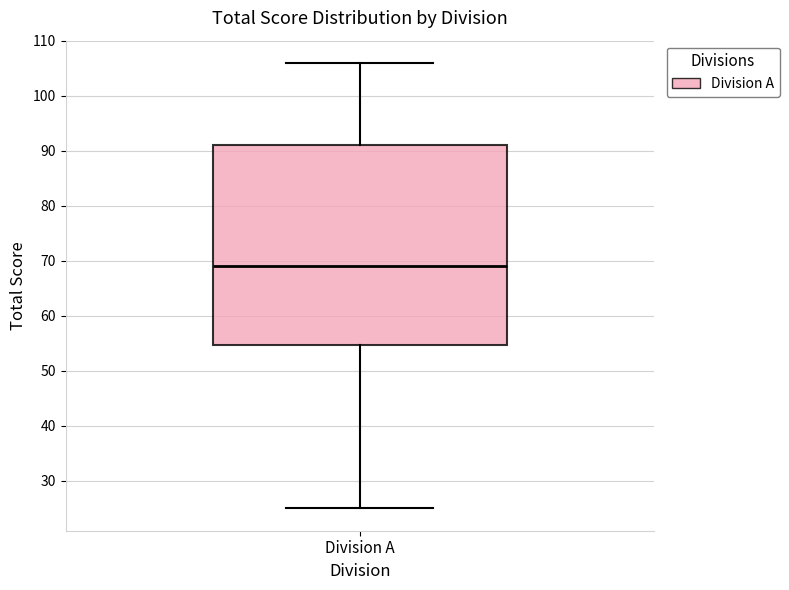

Read this box plot against the y-axis: the position of the median line, the range covered by the box, and the ends of both whiskers. The values are not printed on the chart, so give them approximately, as read against the axis.

median 69, box 55 to 91, whiskers 25 to 106